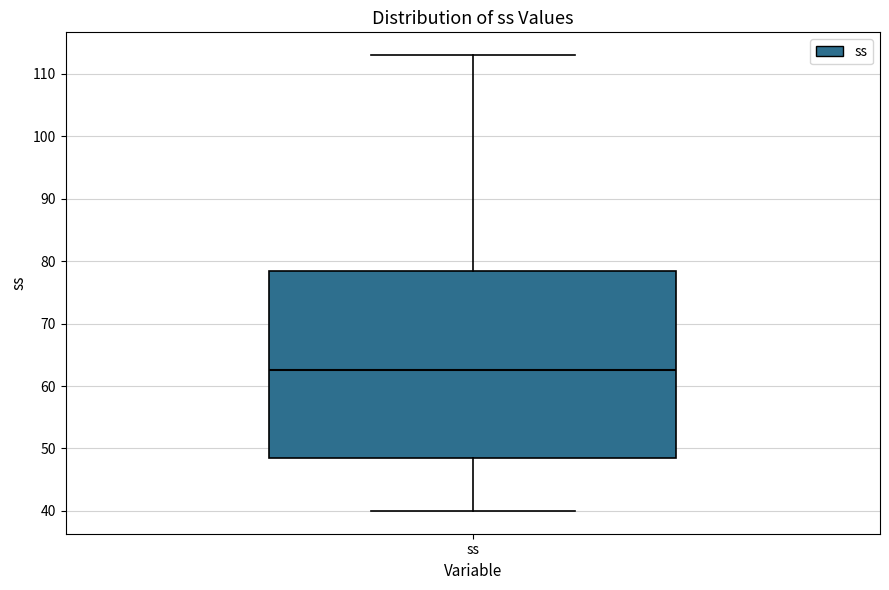

Transcribe this box plot: give where the median line is, the range the box spans, and where the two whiskers end, as read against the y-axis. The values are not printed on the chart, so give them approximately, as read against the axis.

median 63, box 49 to 79, whiskers 40 to 113